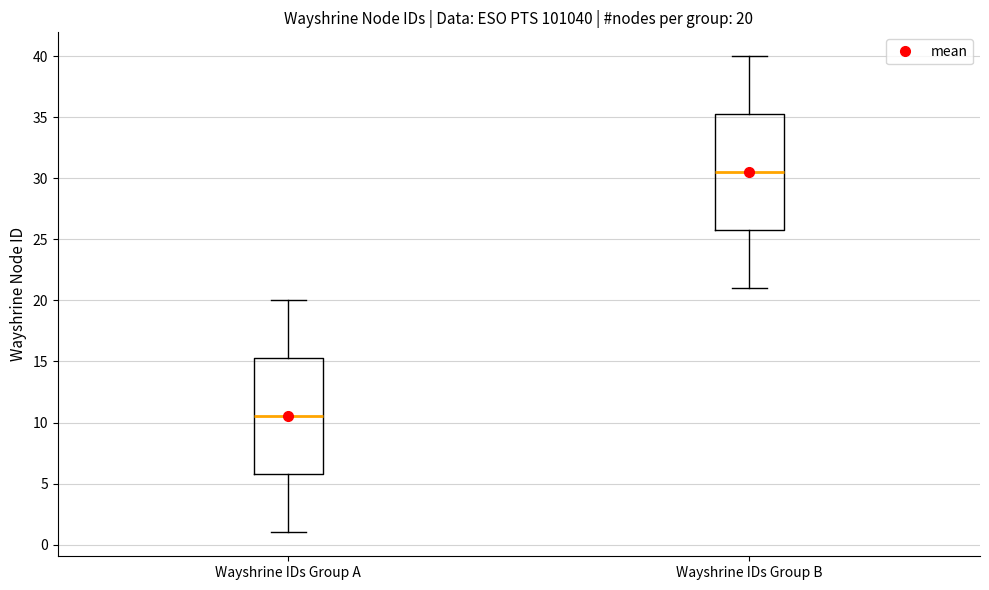

Which box has the lowest median line?

Wayshrine IDs Group A